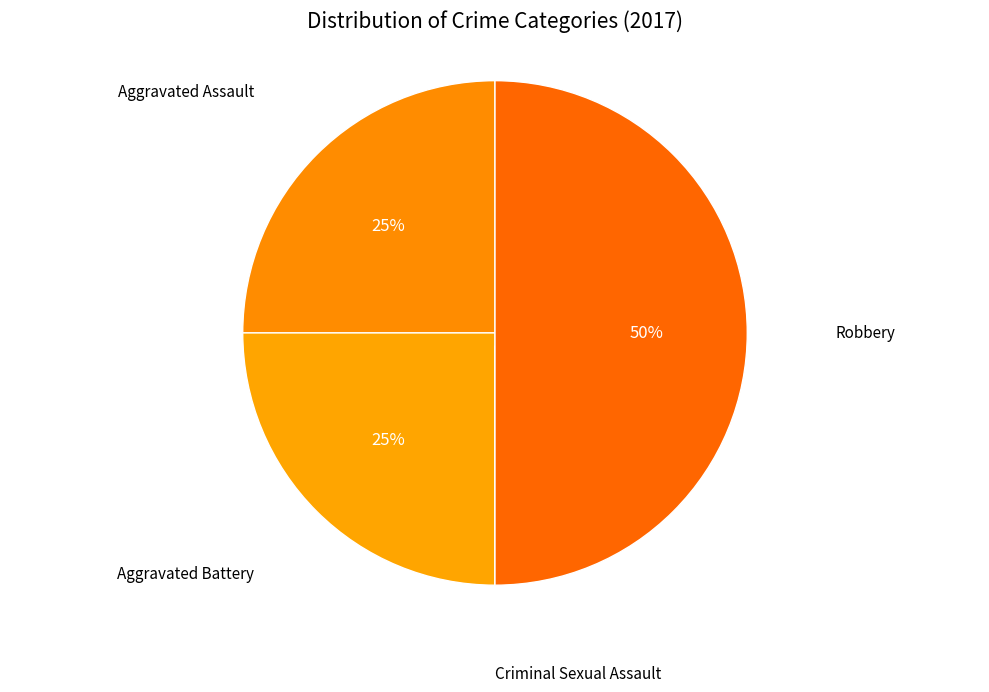

Which slice is the smallest?

Criminal Sexual Assault